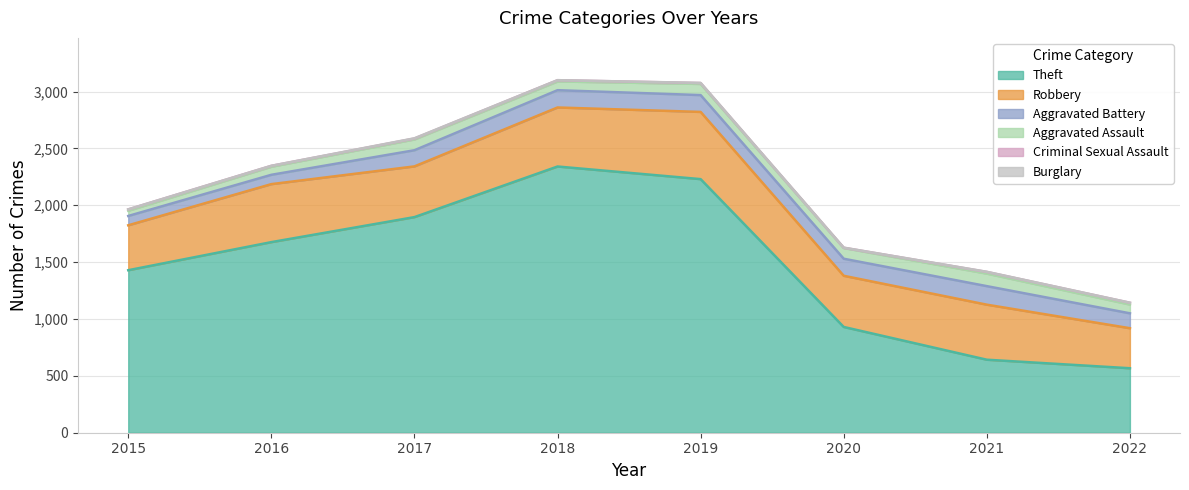

What is the total value across all series at 2015?

1964